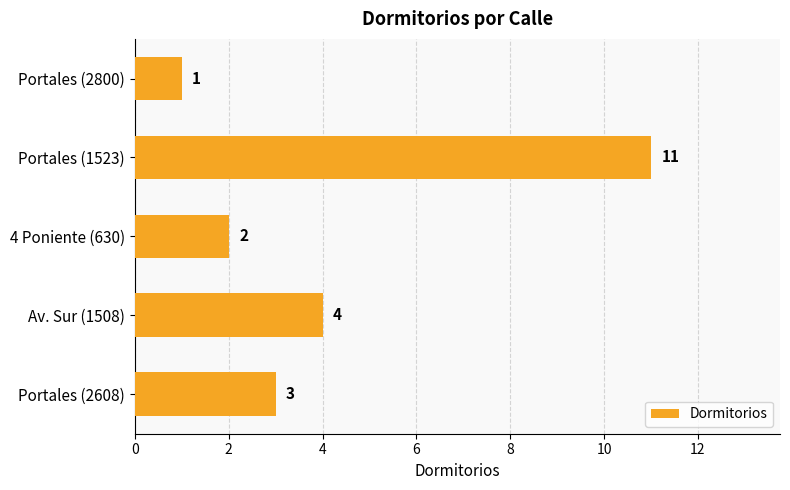

At which label is the value closest to 6?

Av. Sur (1508)